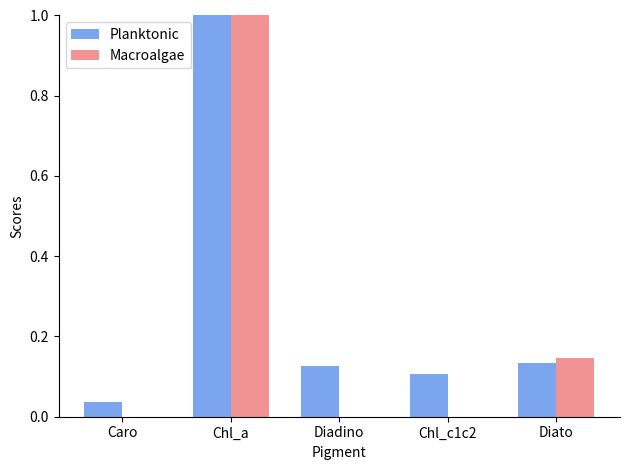

Are the bars grouped side by side (vs. stacked)?

Yes